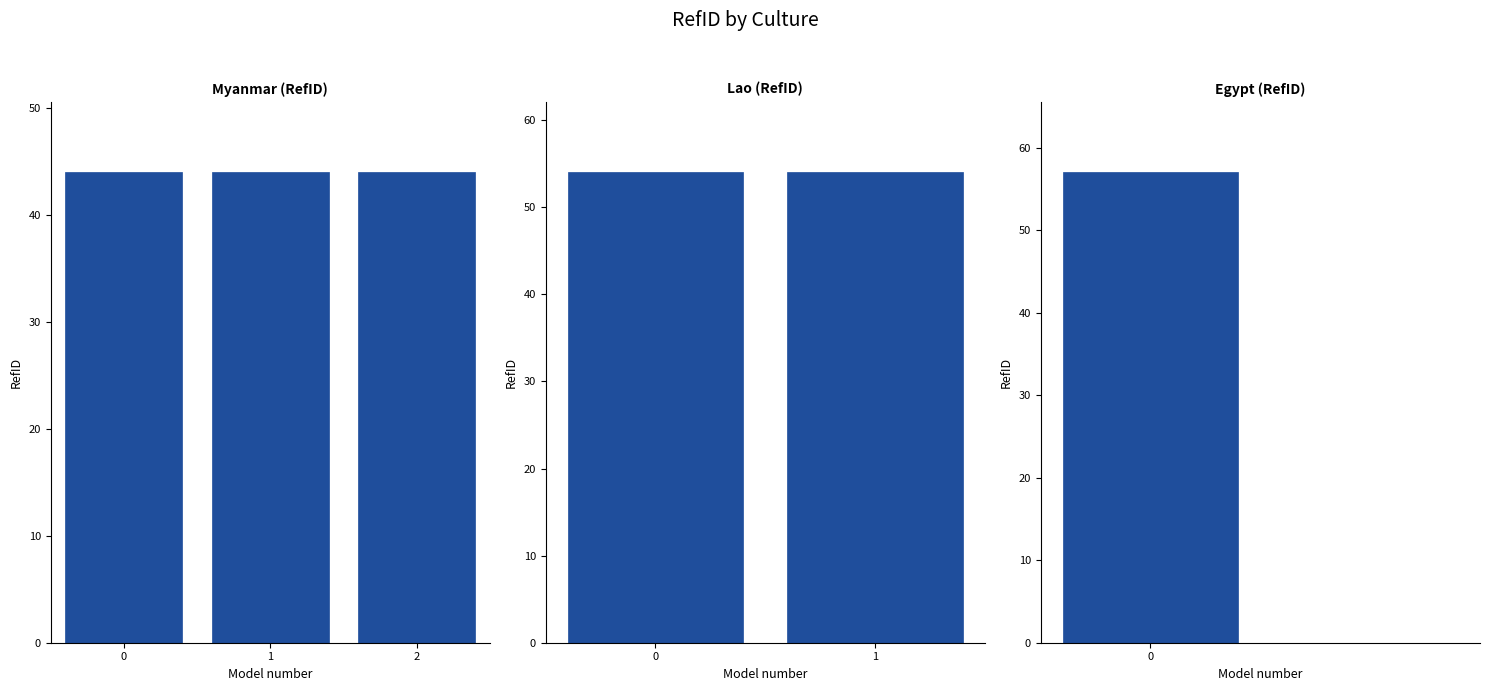

What is the difference between the second highest and minimum values?

10